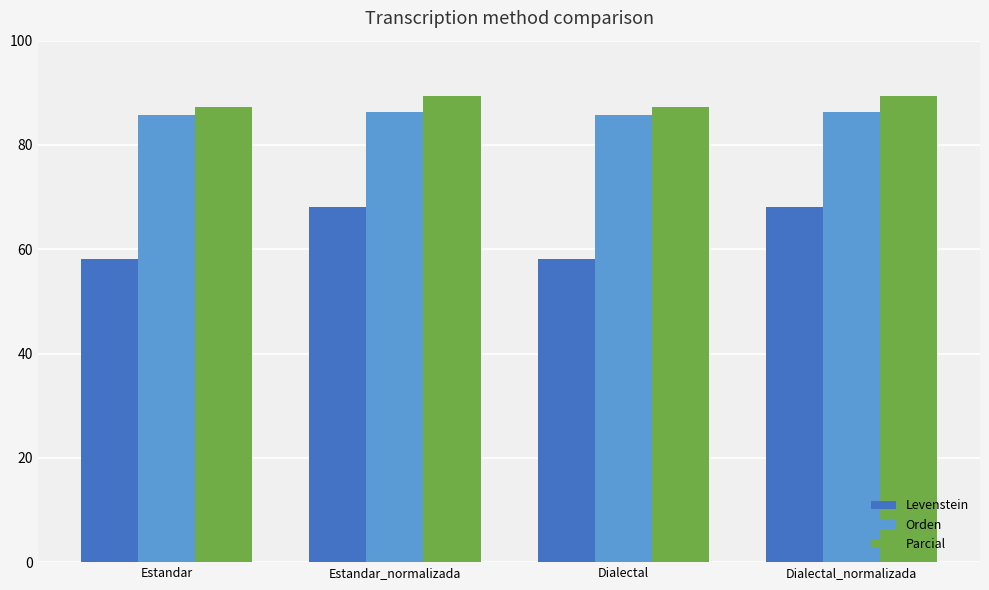

Which series has the largest total across all categories?

Parcial